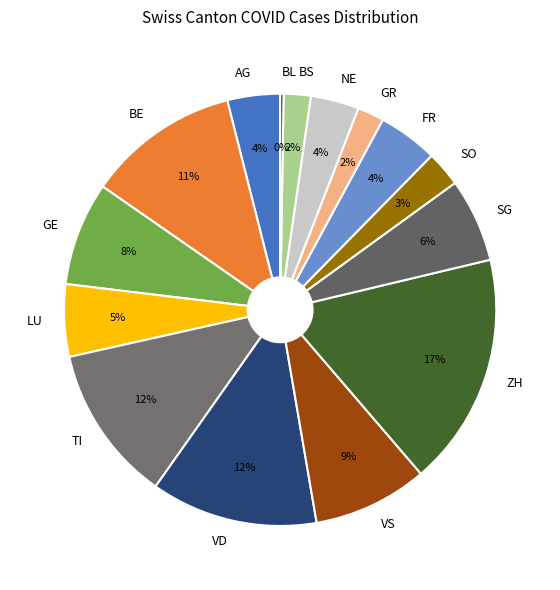

To the nearest percent, what percentage of the pie is GE?

8%